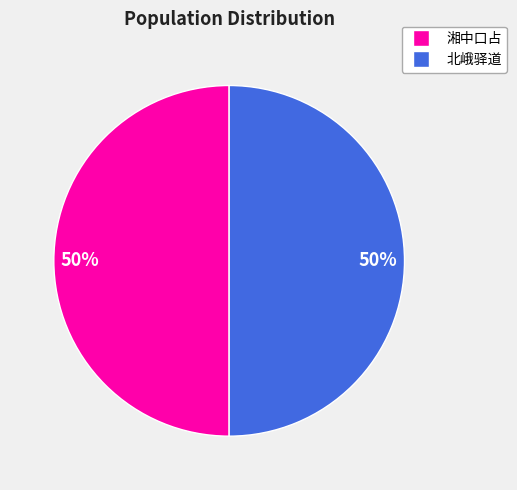

To the nearest percent, what is the average slice percentage?

50%